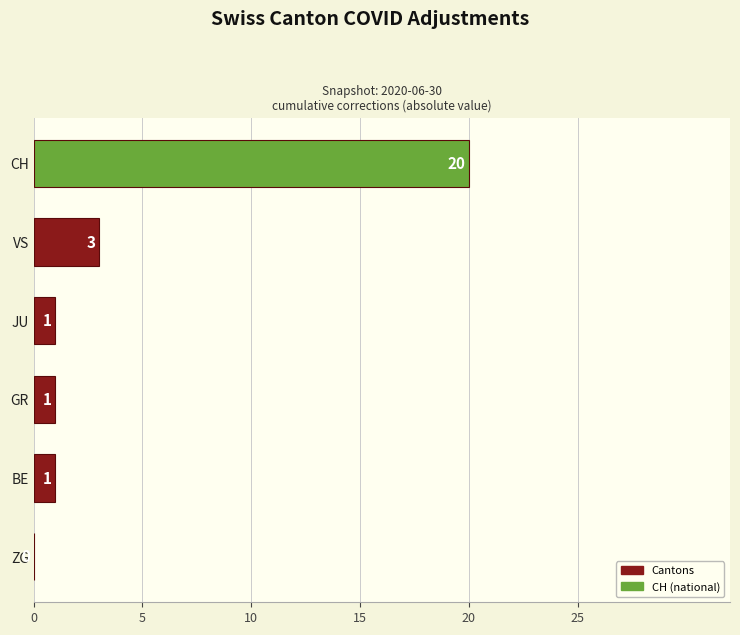

Does the chart contain stacked bars?

No